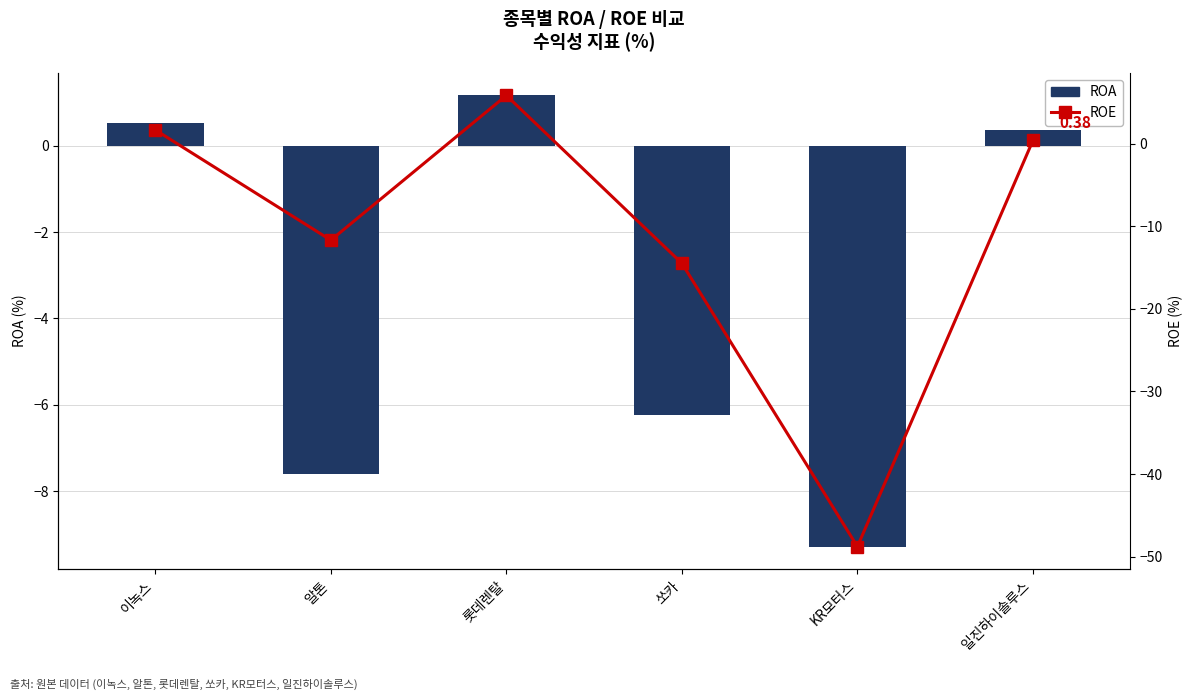

What is the label of the 3rd bar from the right?

쏘카